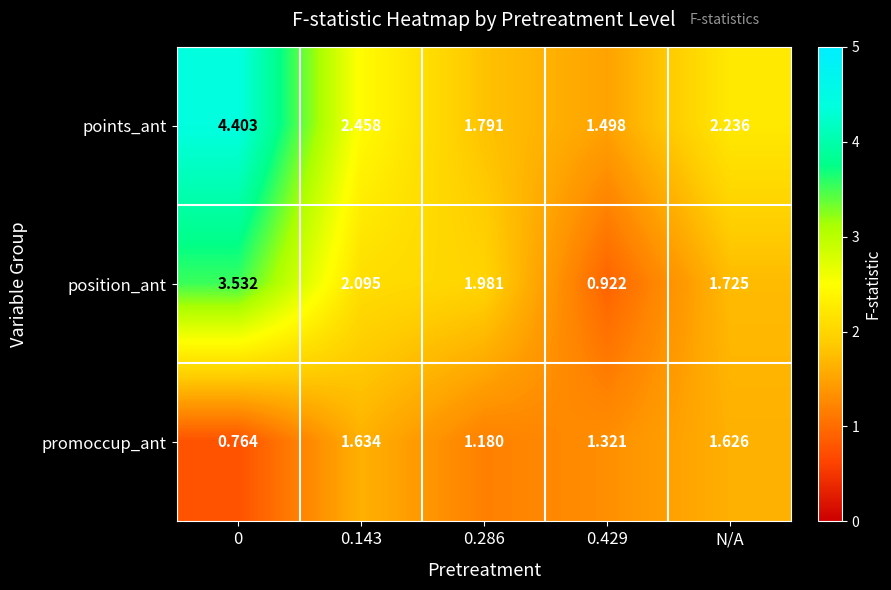

At 0.286, list the series in order from largest to smallest.

position_ant, points_ant, promoccup_ant